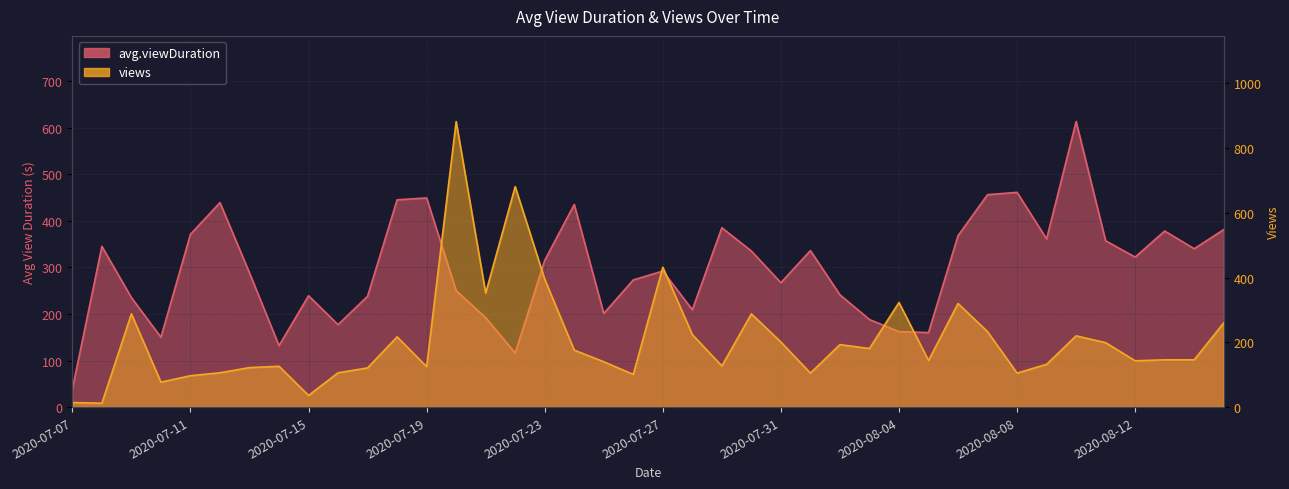

Which category has the highest value in the avg.viewDuration series?

2020-08-10